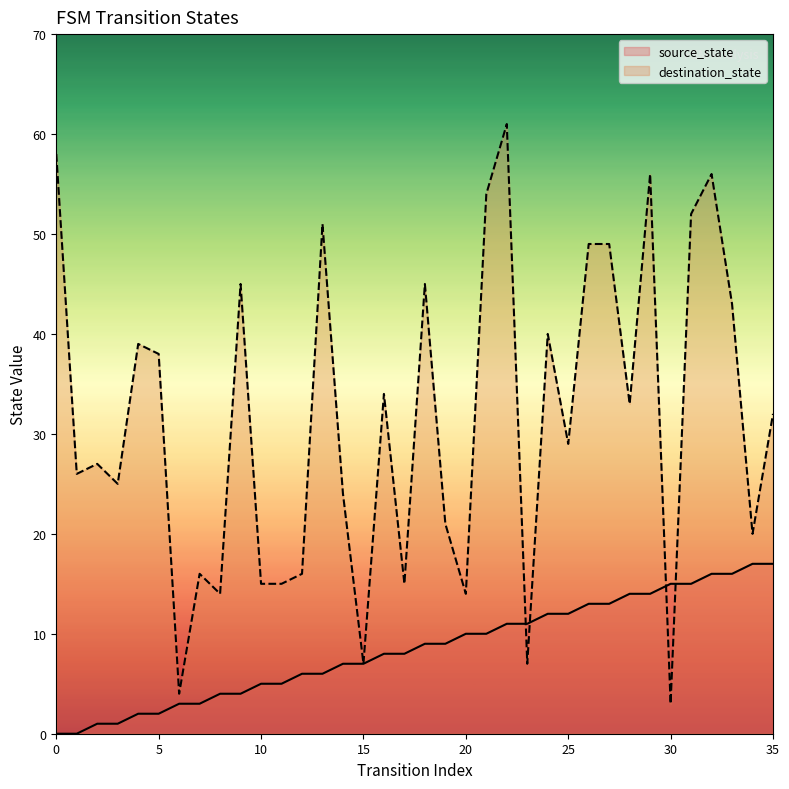

How many times do source_state and destination_state cross each other?

4